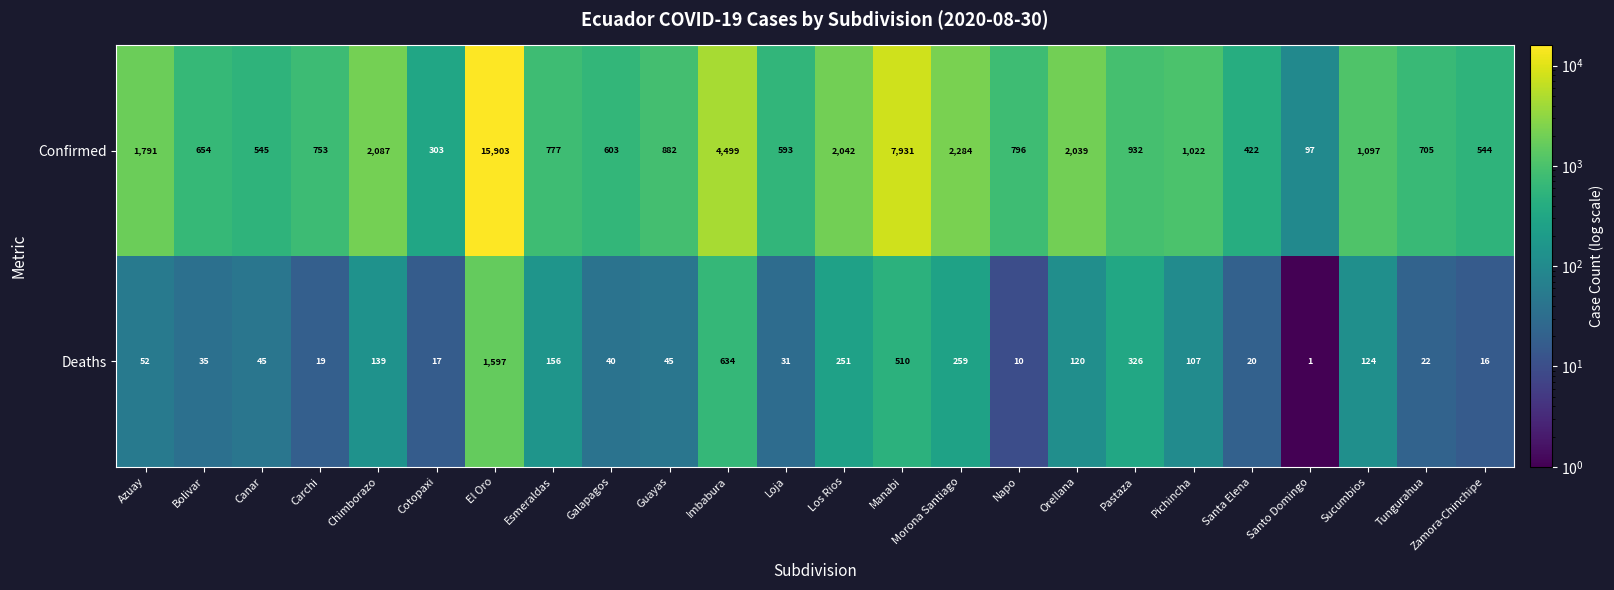

Is it true that Deaths equals 2 at Napo?

False